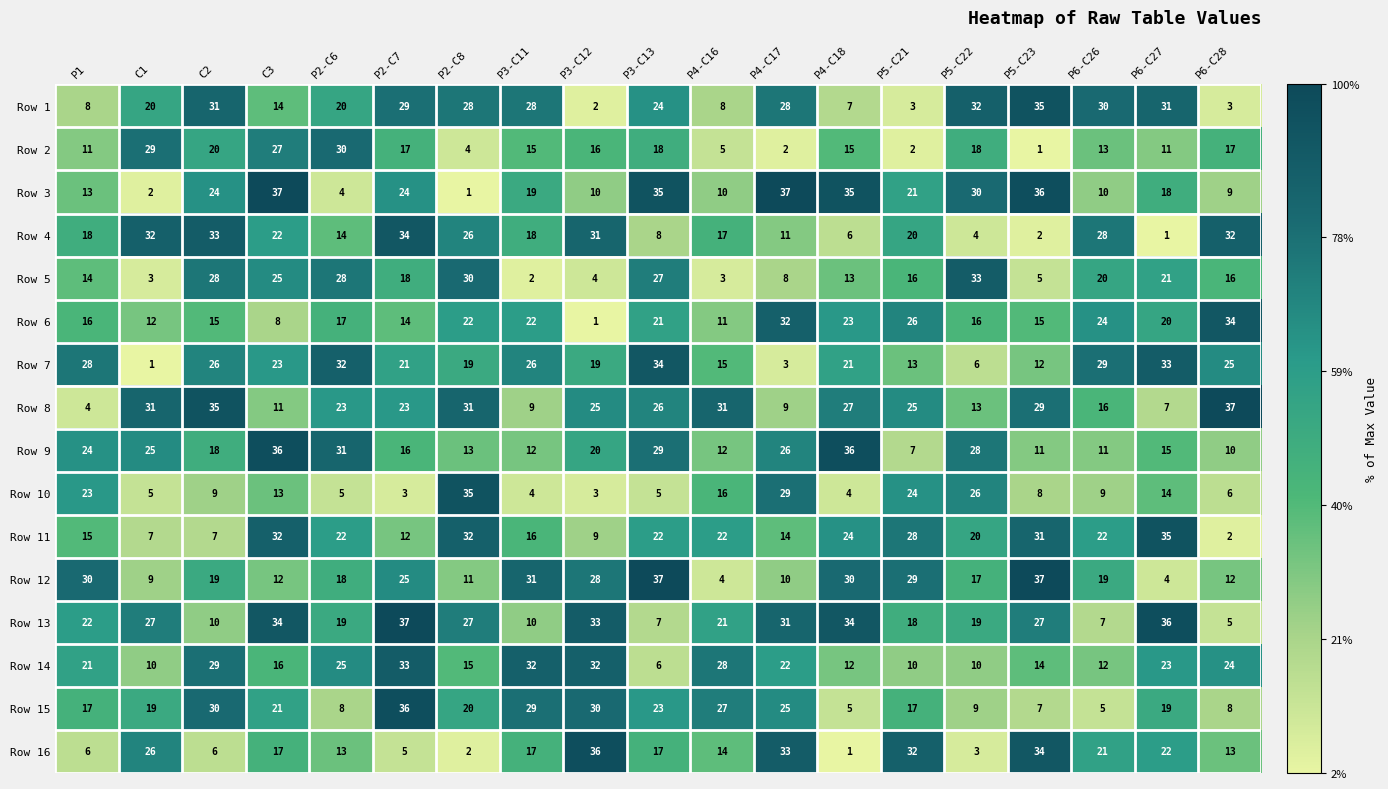

At which label does Row 6 reach its peak?

P6-C28